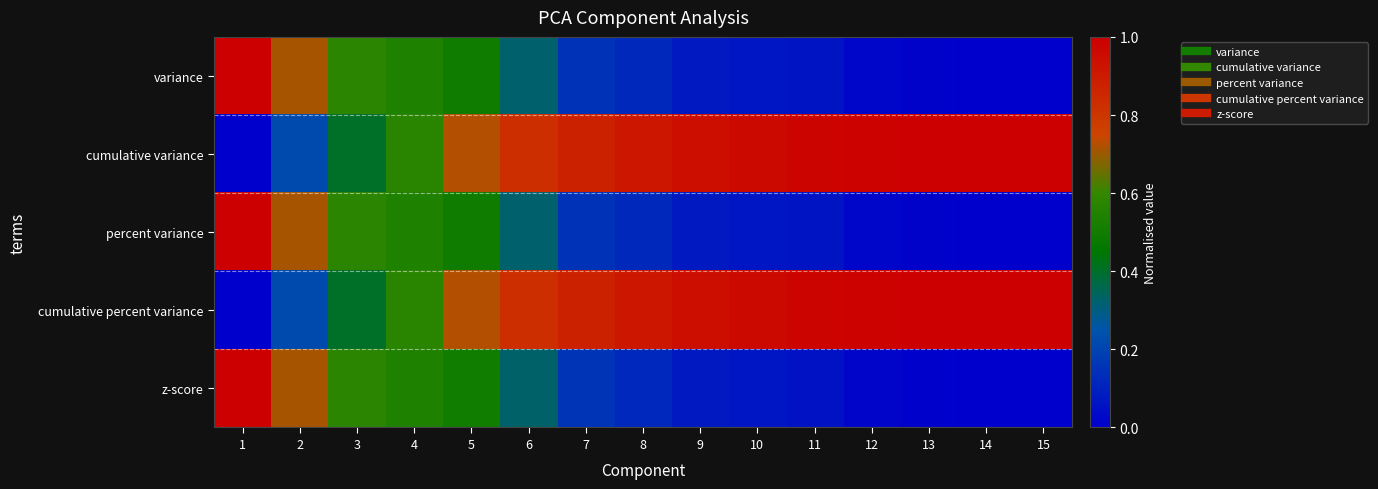

Which series changed the most between 8 and 15?

variance